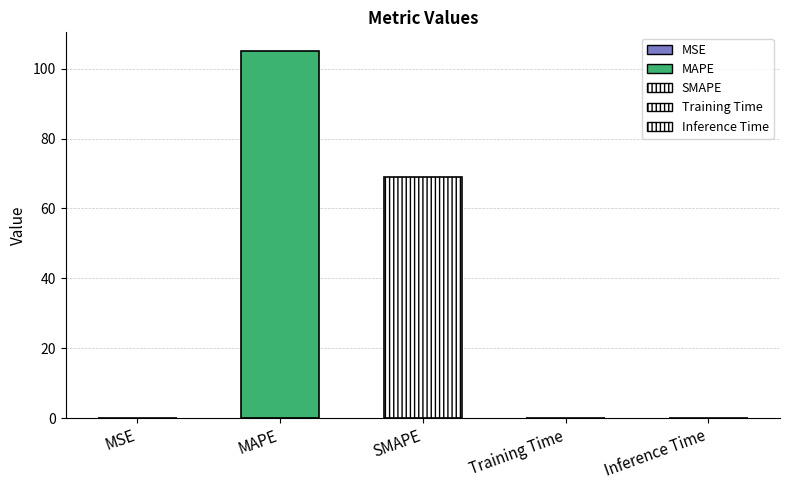

What is the average value?

34.8